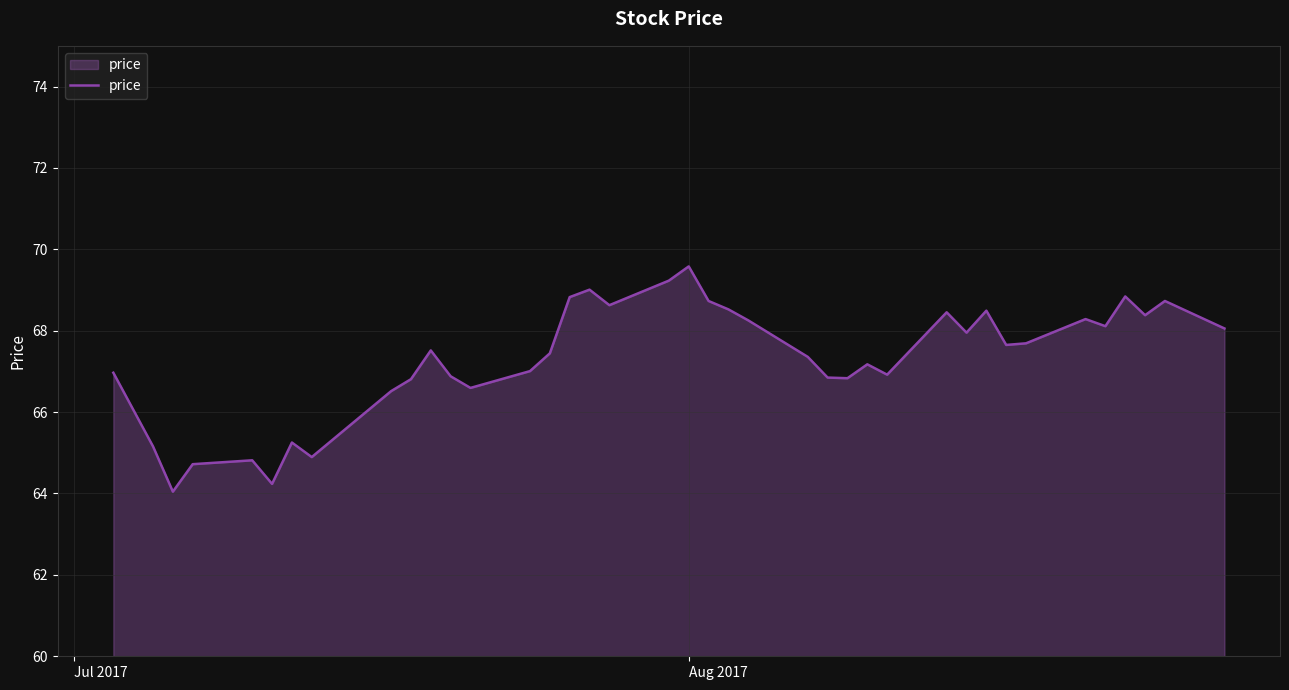

What is the maximum value shown in the chart?

69.6